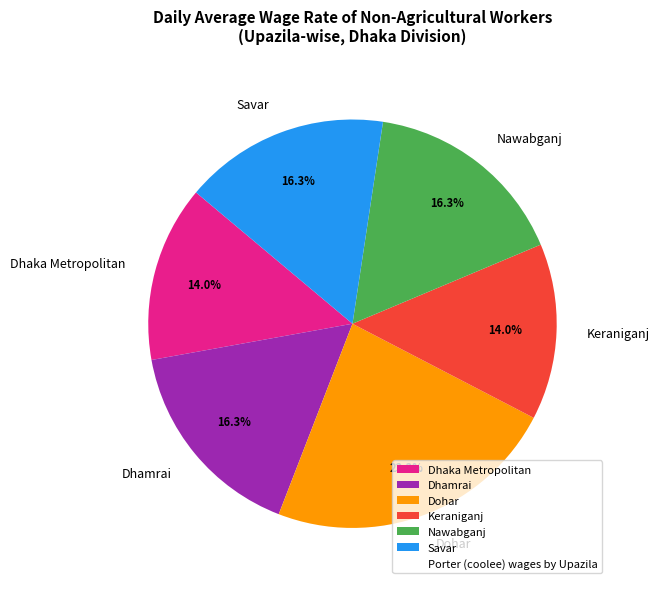

Does any single category account for the majority?

No